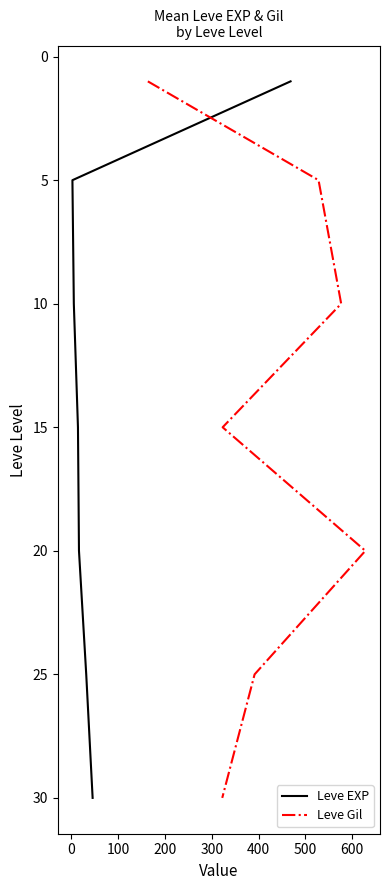

How many distinct data groups are displayed?

2